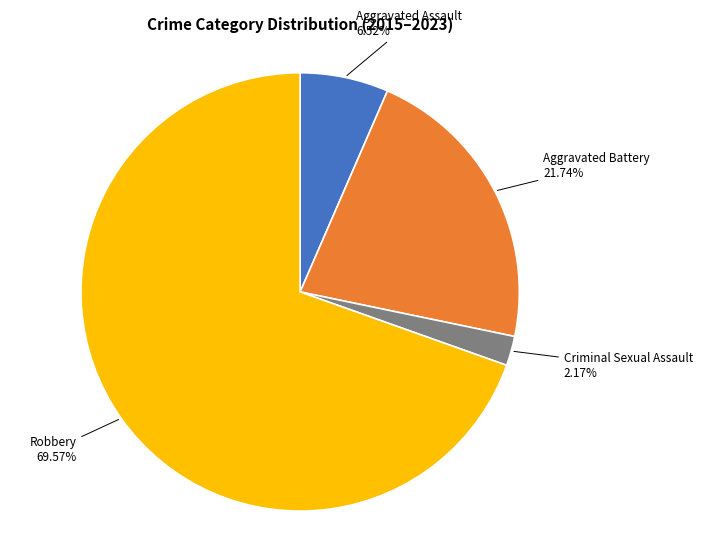

Does any single category account for the majority?

Yes